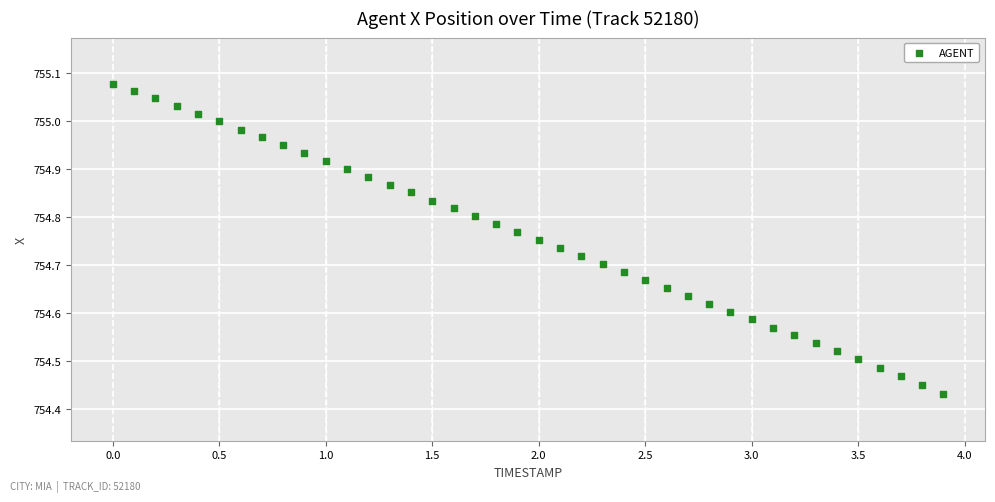

What is the range of X values (max minus min)?

3.9